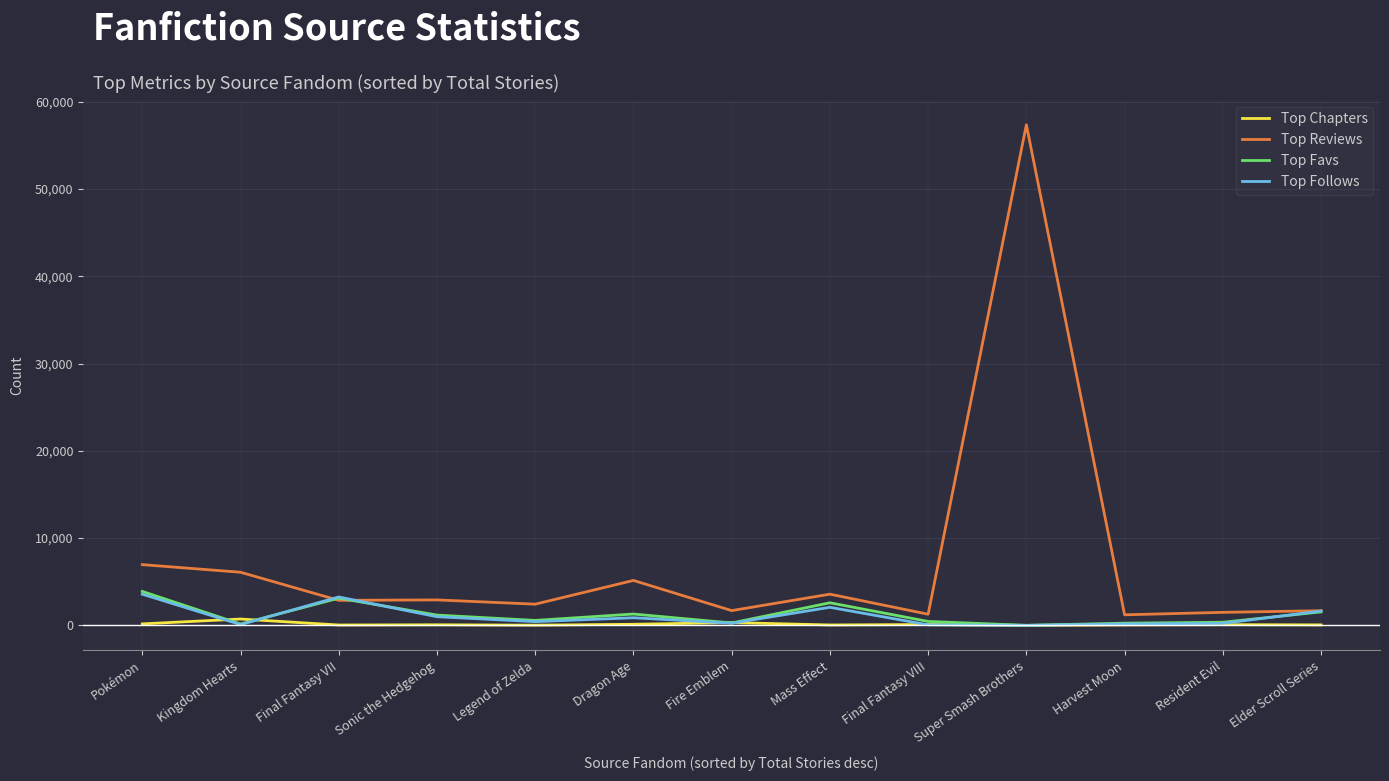

At which category is the sum across all series the highest?

Super Smash Brothers